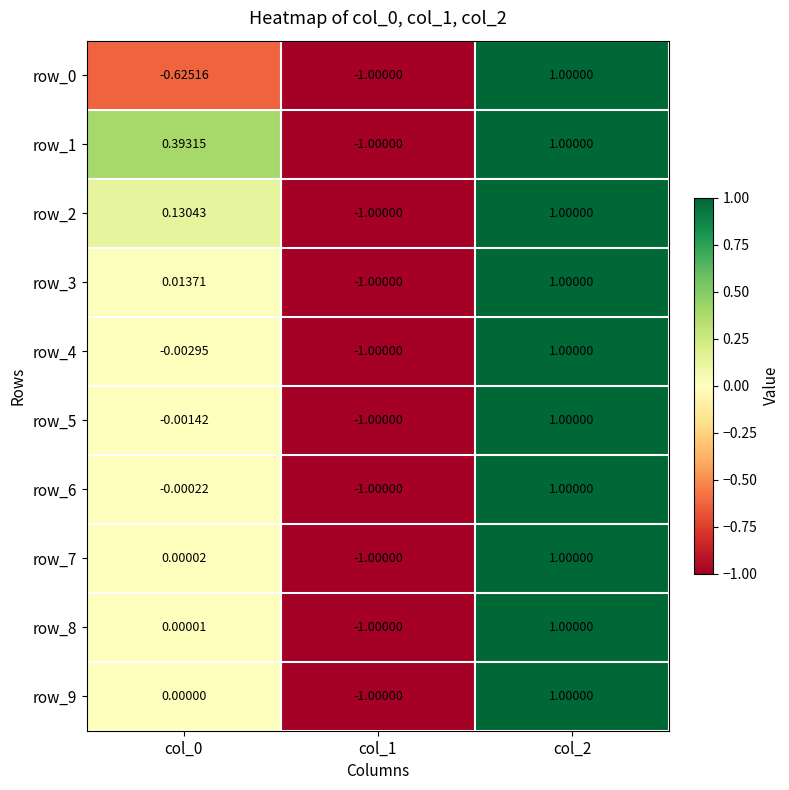

Is the value of row_9 at col_0 greater than the value of row_3 at col_2?

No